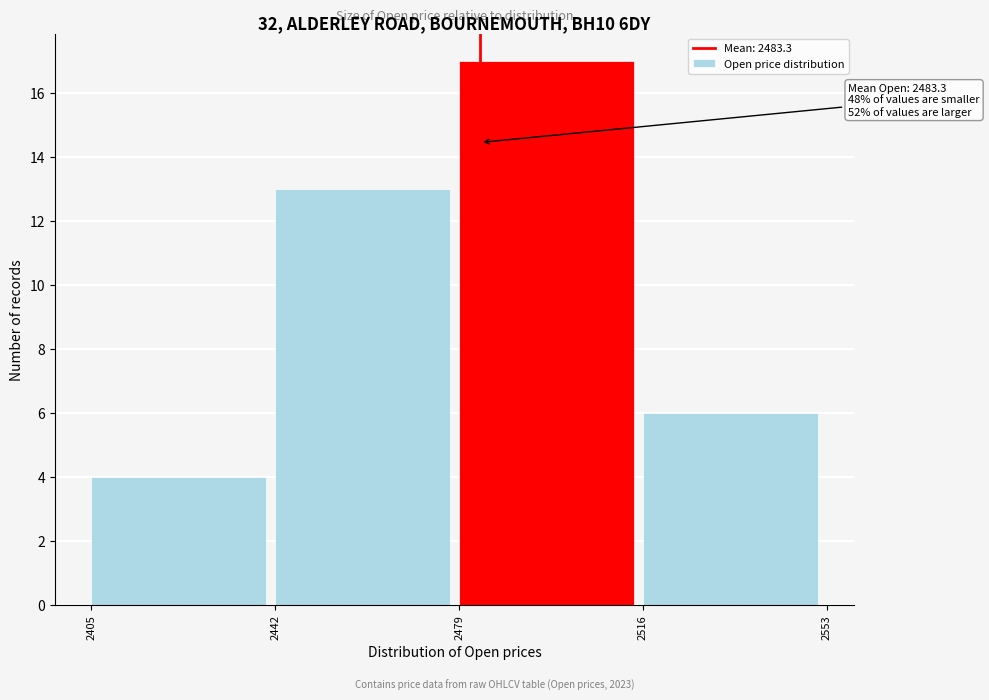

Over which range of the x-axis is the bar tallest?

2479 to 2516